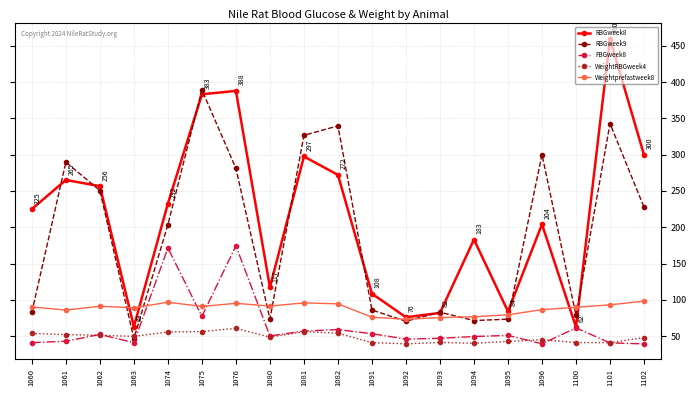

What is the average value of the FBGweek8 series?

62.9